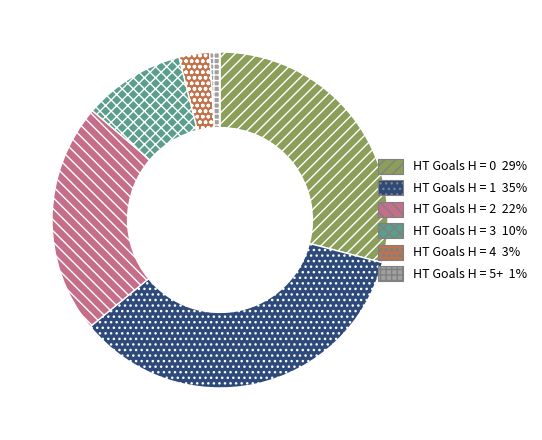

What is the smallest slice in the pie chart?

HT Goals H = 5+ 1%